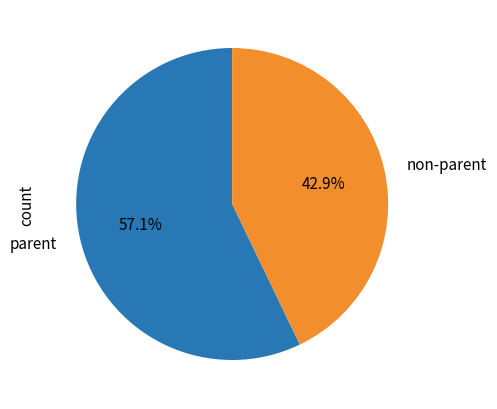

Count the number of slices in the pie.

2